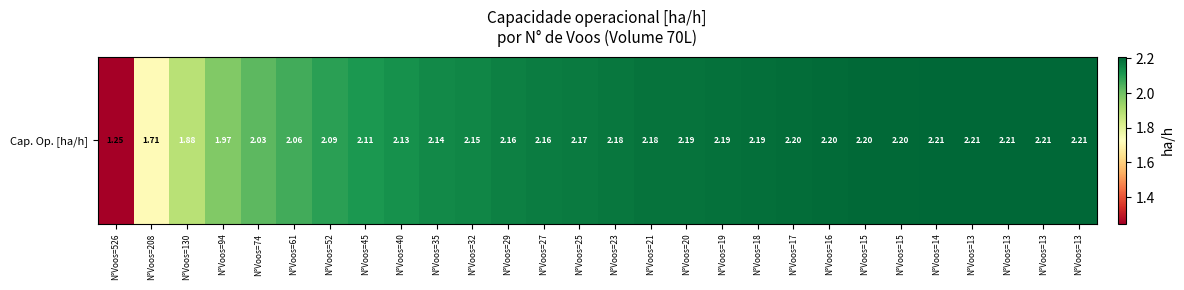

Approximately how many times larger is the value at N°Voos=13 compared to N°Voos=16?

1.0